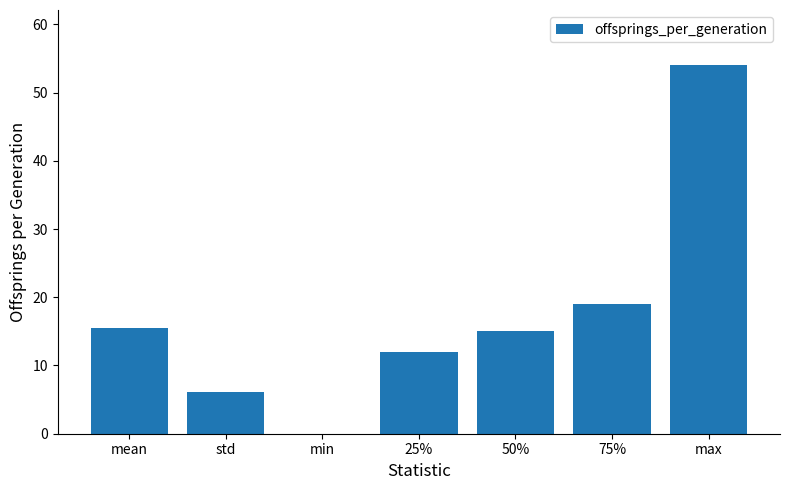

Between 50% and min, which is larger?

50%